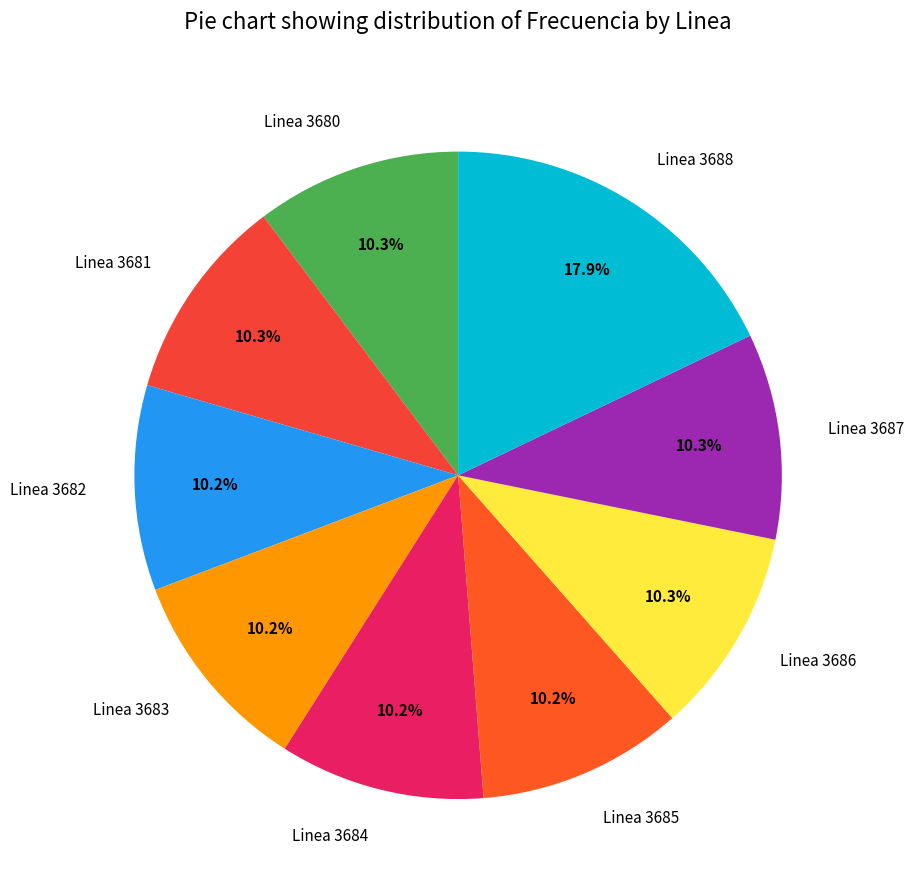

Count the number of slices in the pie.

9